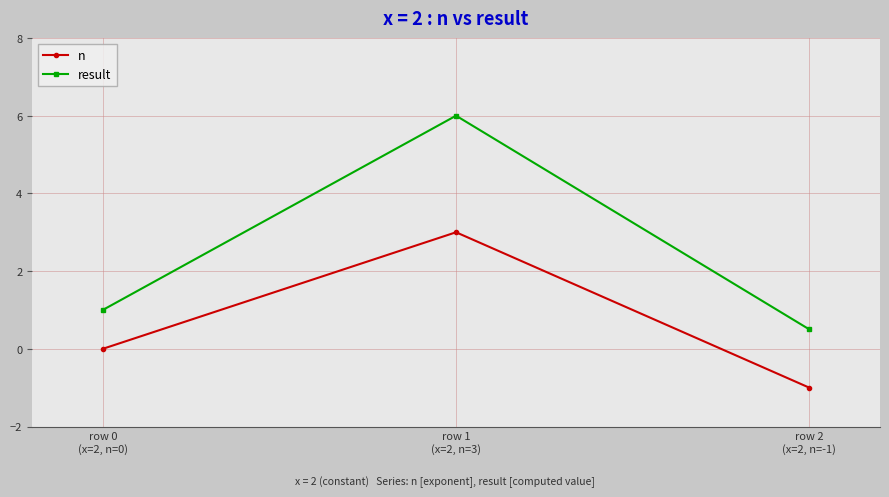

The value of n at row 0
(x=2, n=0) is 0.0. True or false?

True